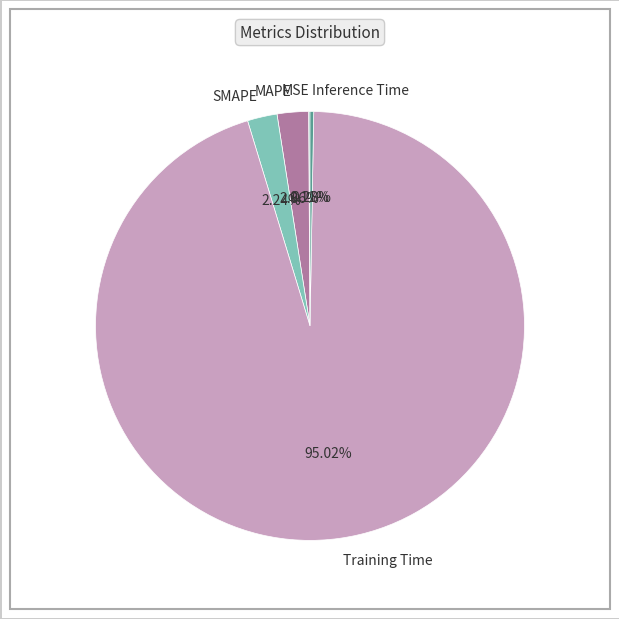

Which category has the biggest portion of the pie?

Training Time